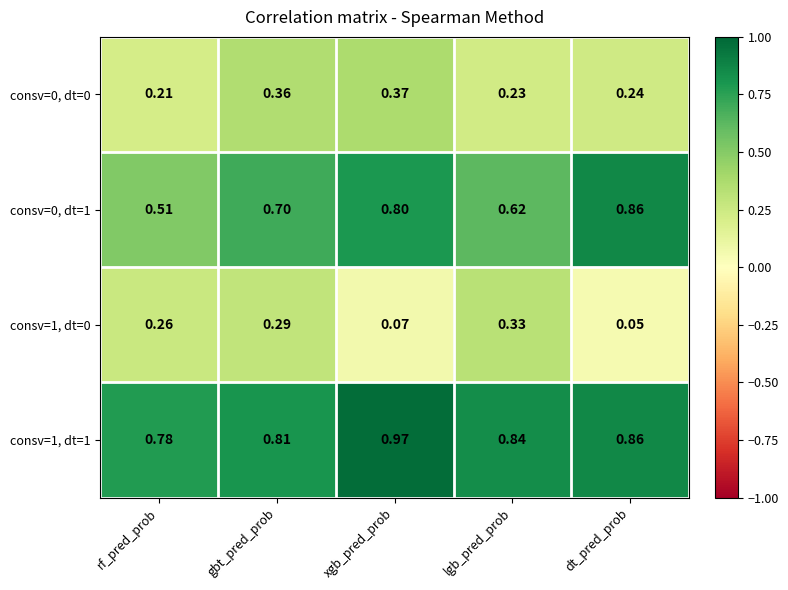

Where is consv=1, dt=1 nearest to the value 0?

rf_pred_prob